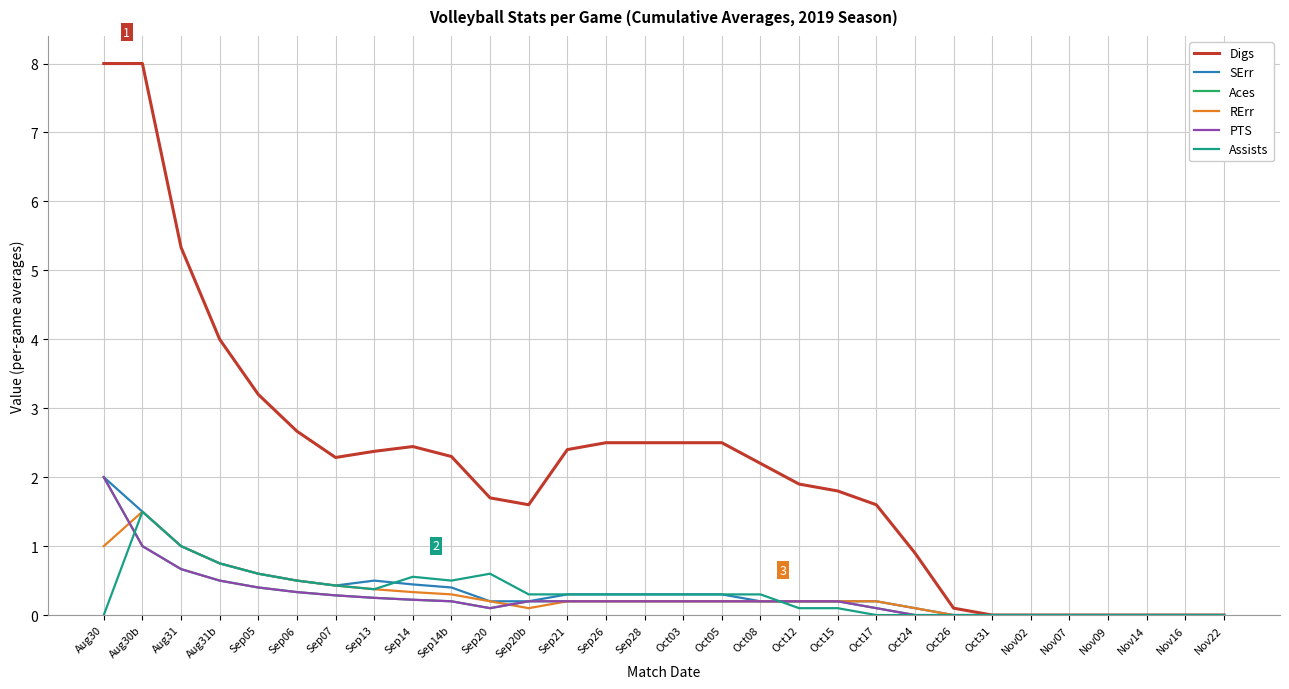

Is this an area chart (filled region under the line)?

No